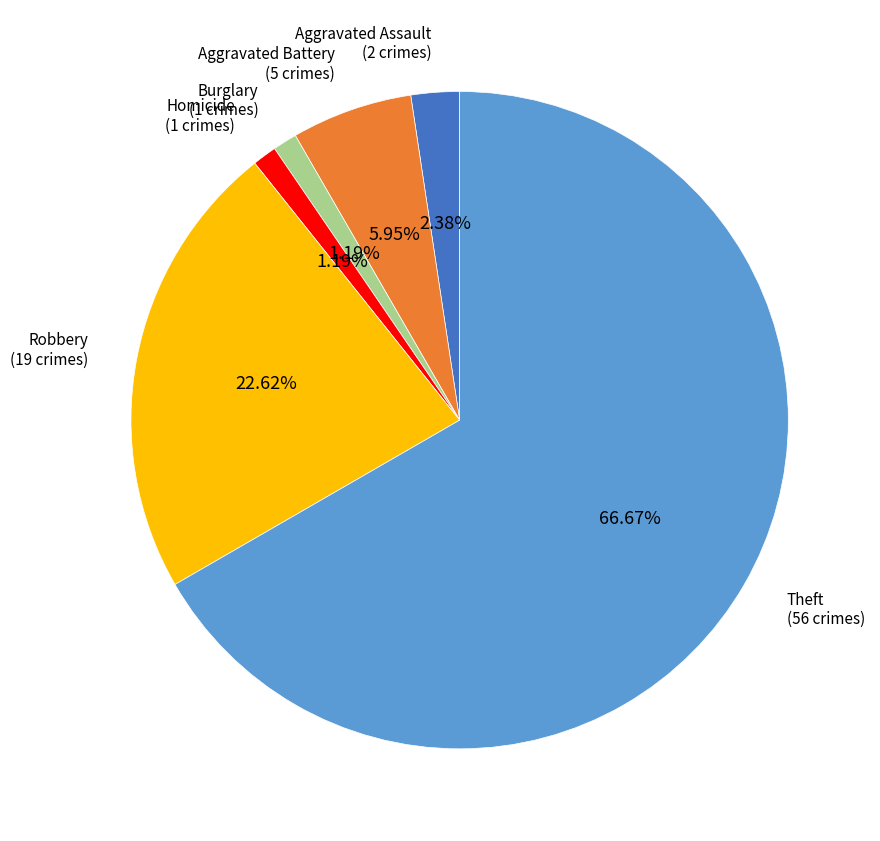

Count the number of slices in the pie.

6